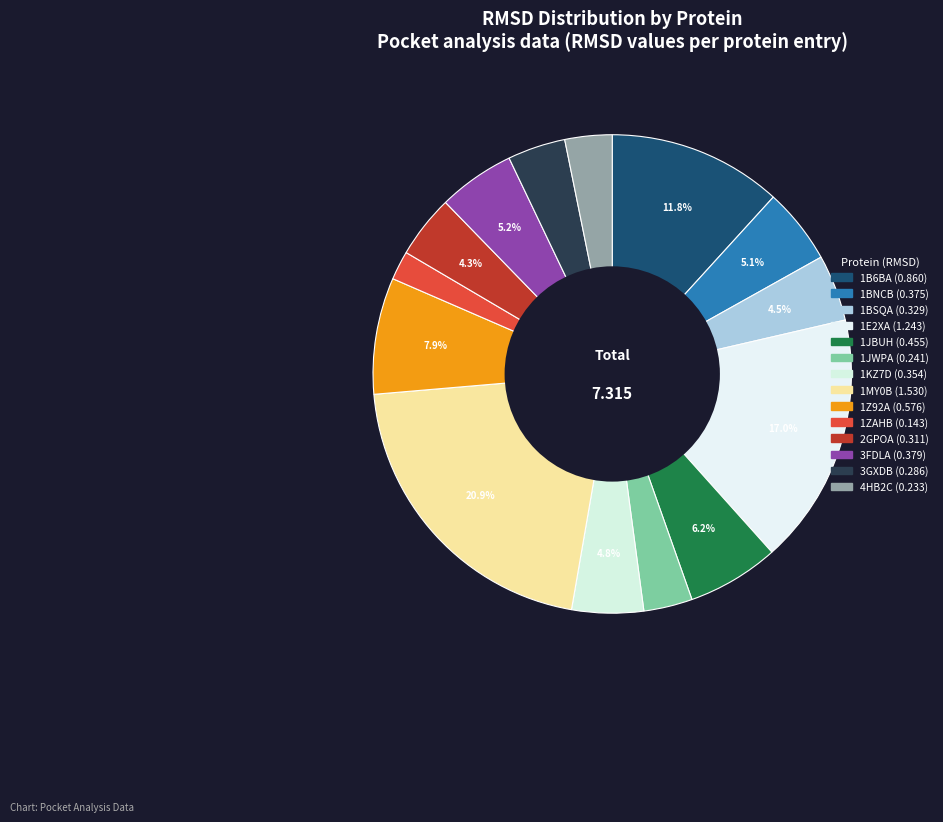

Which category has the biggest portion of the pie?

1MY0B